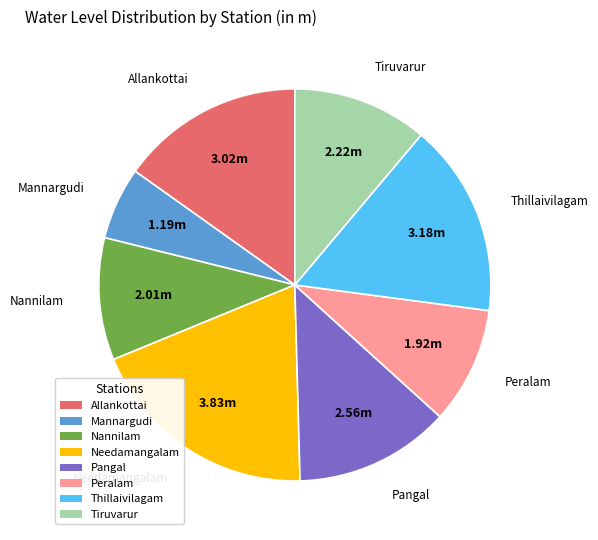

Which category has the biggest portion of the pie?

Needamangalam